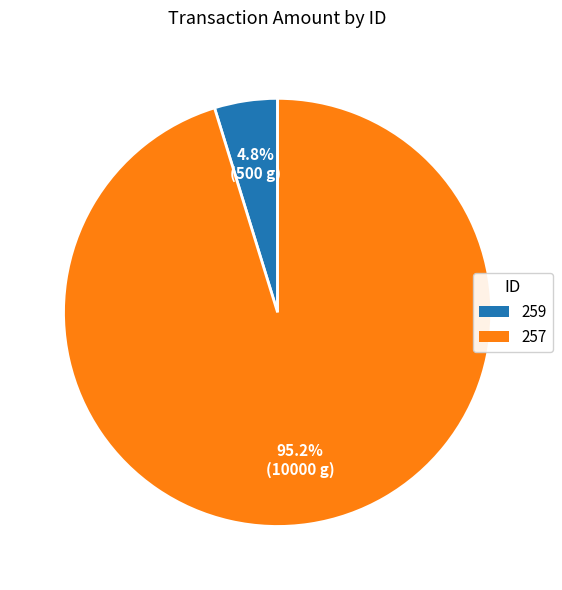

To the nearest percent, what percentage of the pie is 259?

5%